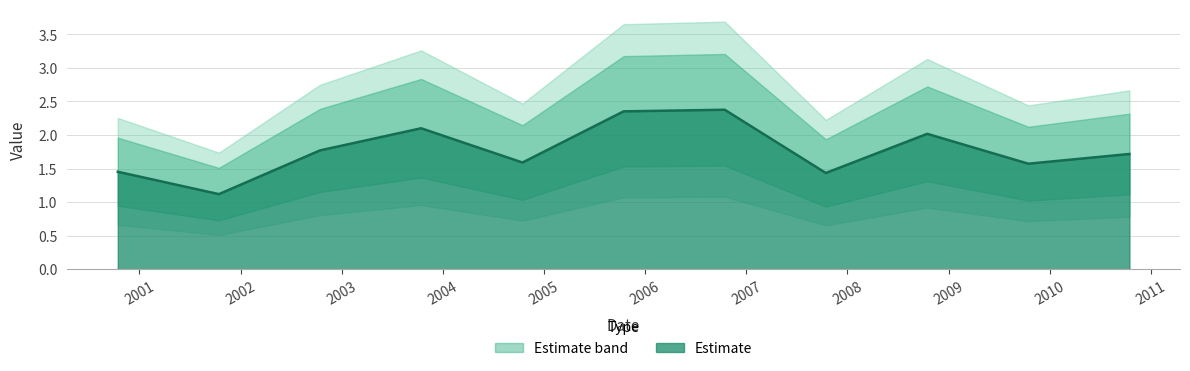

What is the label of the 10th point from the left?

2009-10-15